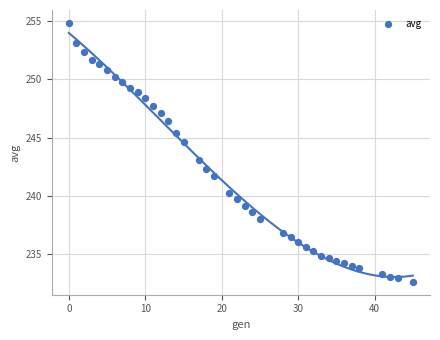

What is the range of Y values (max minus min)?

22.2